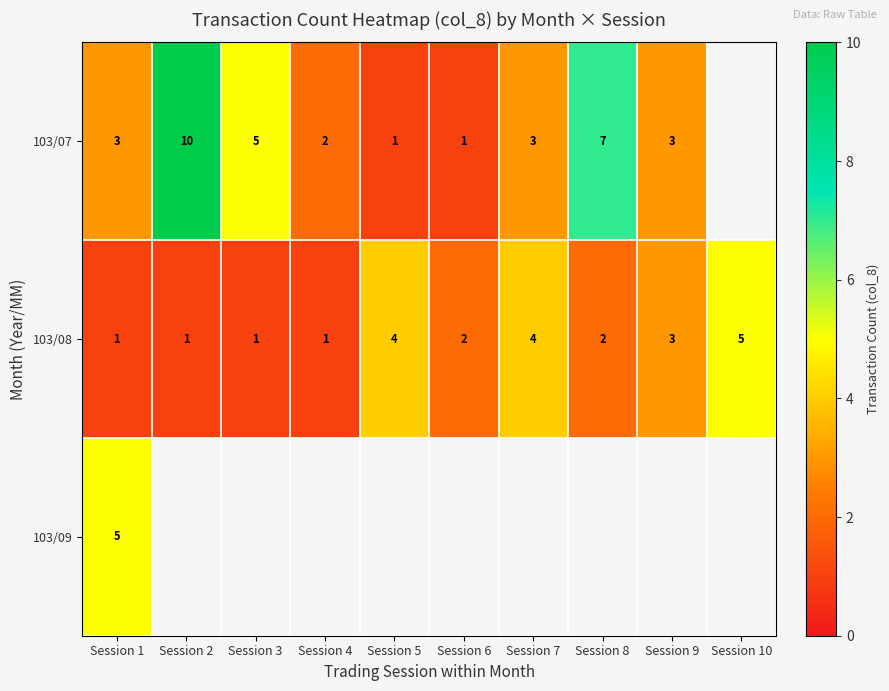

The value of 103/07 at Session 9 is 3. True or false?

True